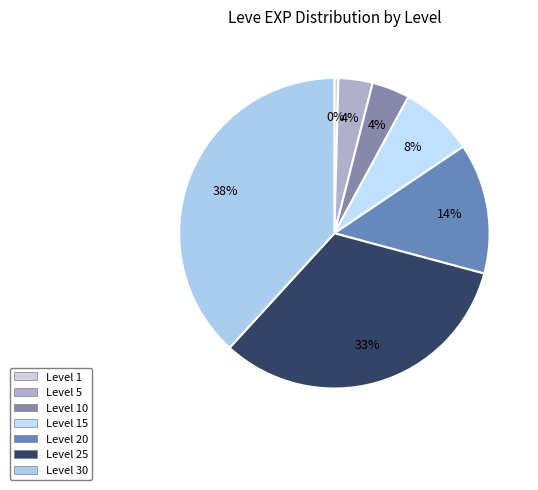

Count the number of slices in the pie.

7